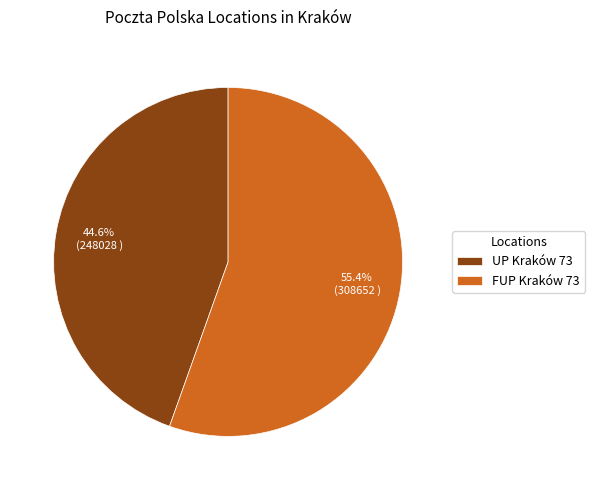

To the nearest percent, what is the difference between the FUP Kraków 73 and UP Kraków 73 slice percentages?

11%